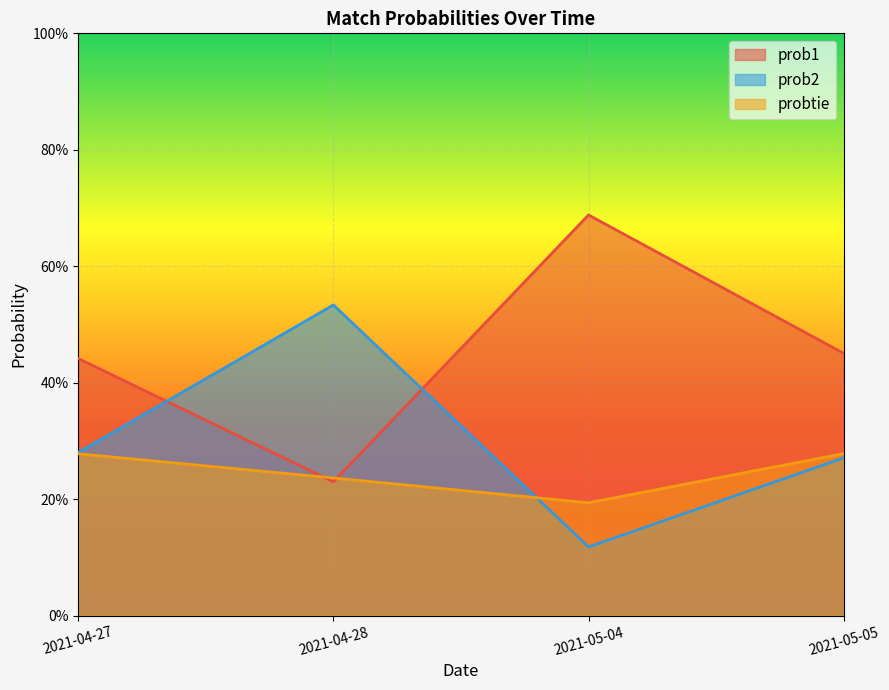

How many data points does each series have?

4